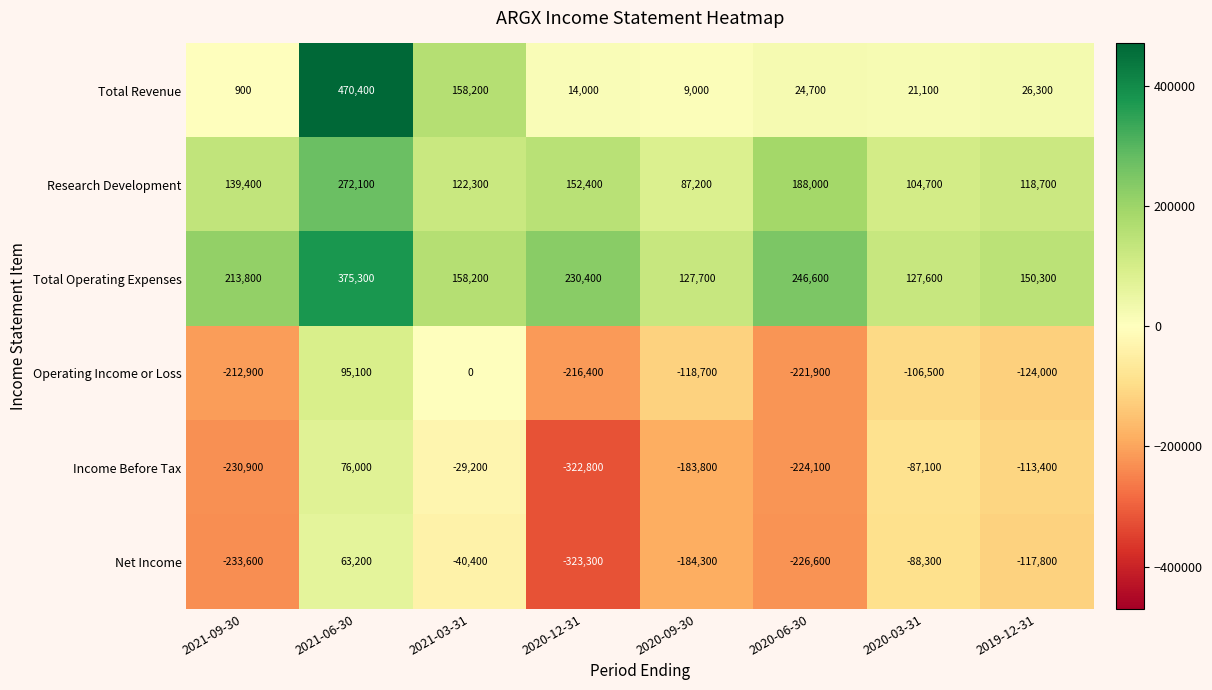

What is the maximum value for Net Income?

63200